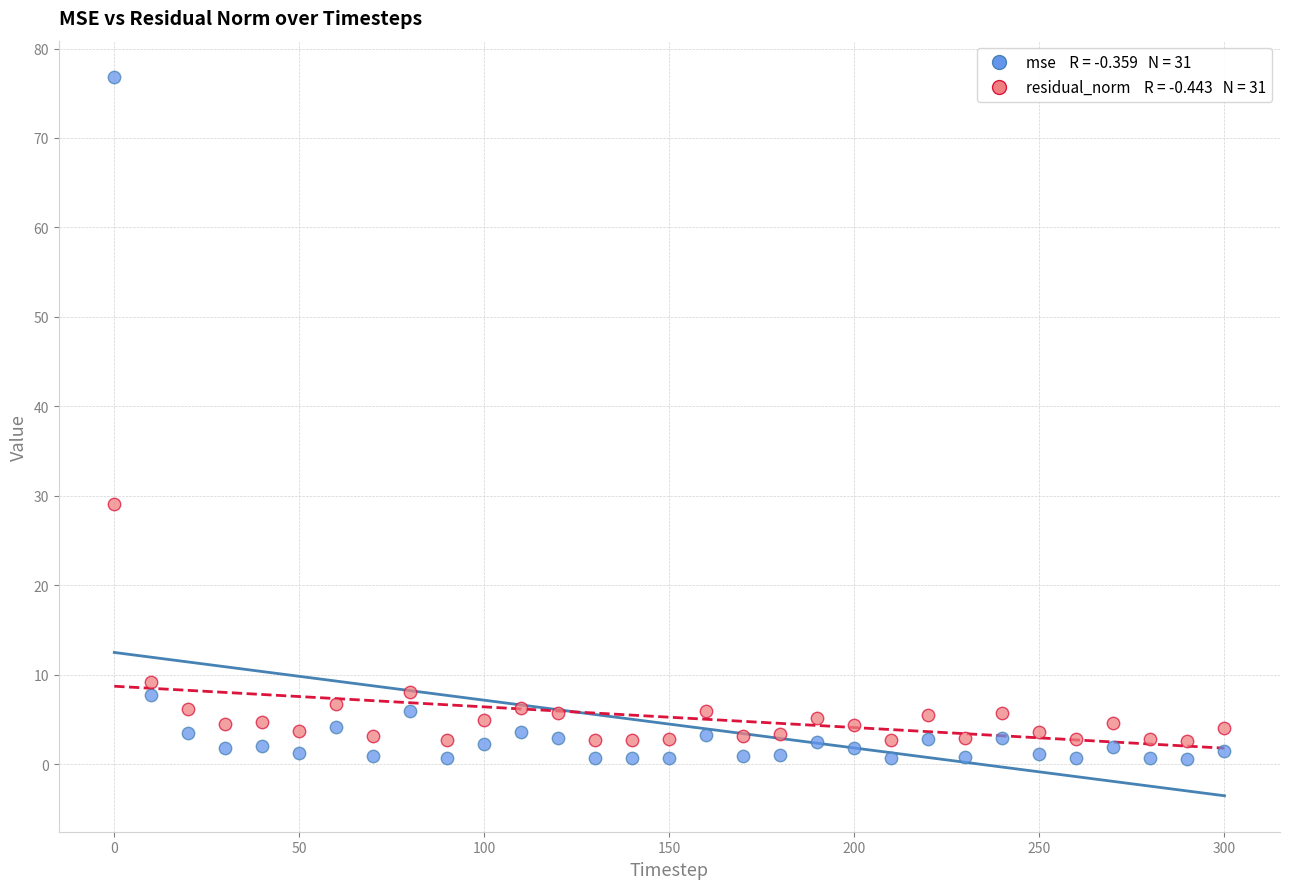

Across all series, what Y value is closest to 38?

29.1